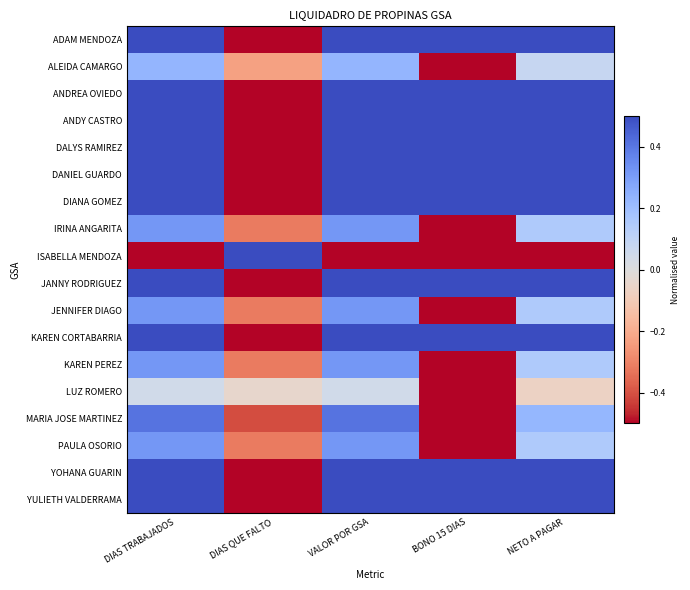

How many data points does each series have?

5